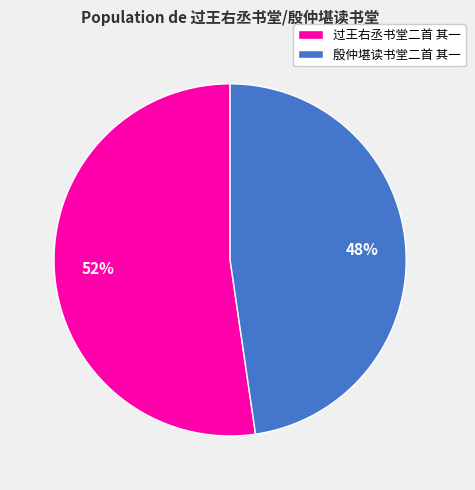

Which category has the biggest portion of the pie?

过王右丞书堂二首 其一